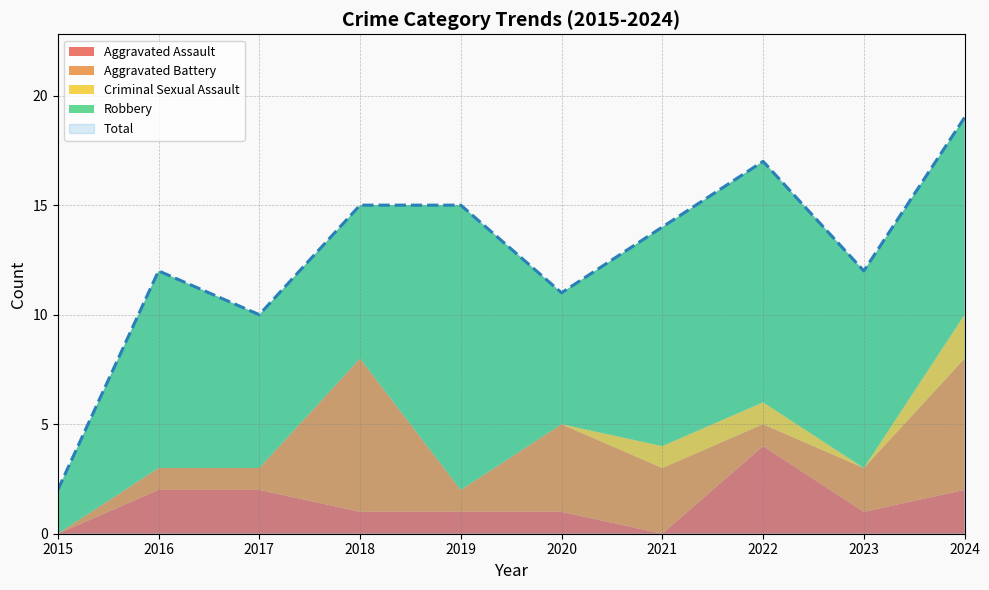

What is the total value across all series at 2020?

22